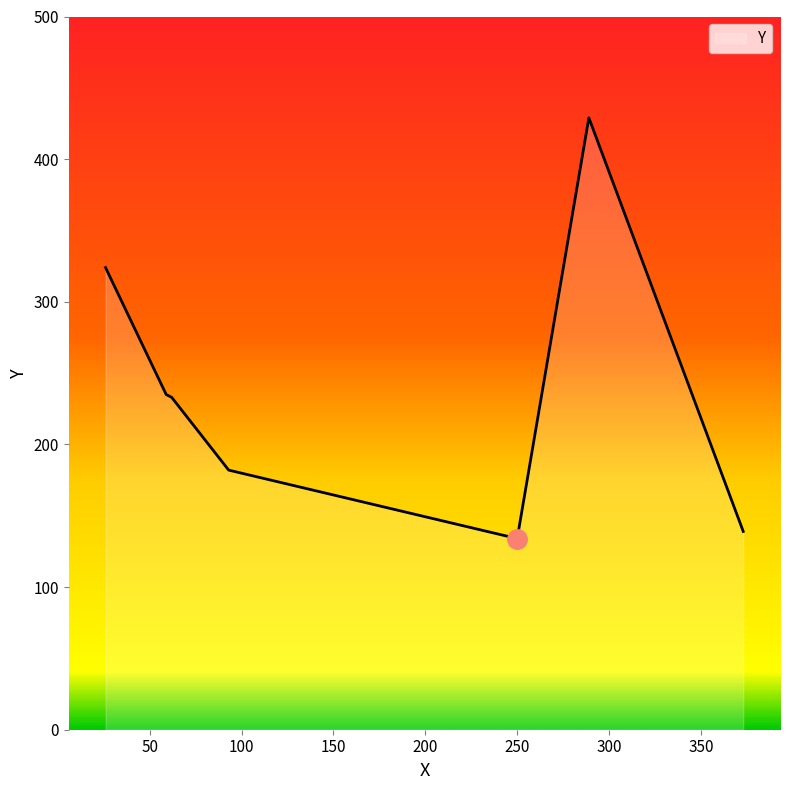

Does the chart have visible grid lines?

No